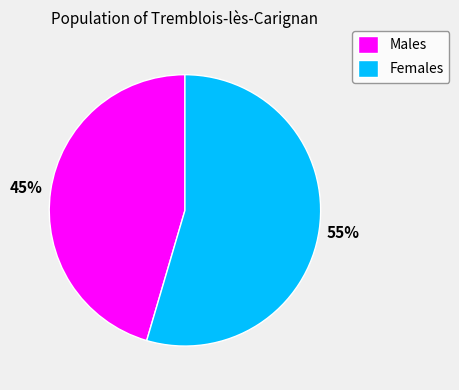

To the nearest percent, what is the average slice percentage?

50%